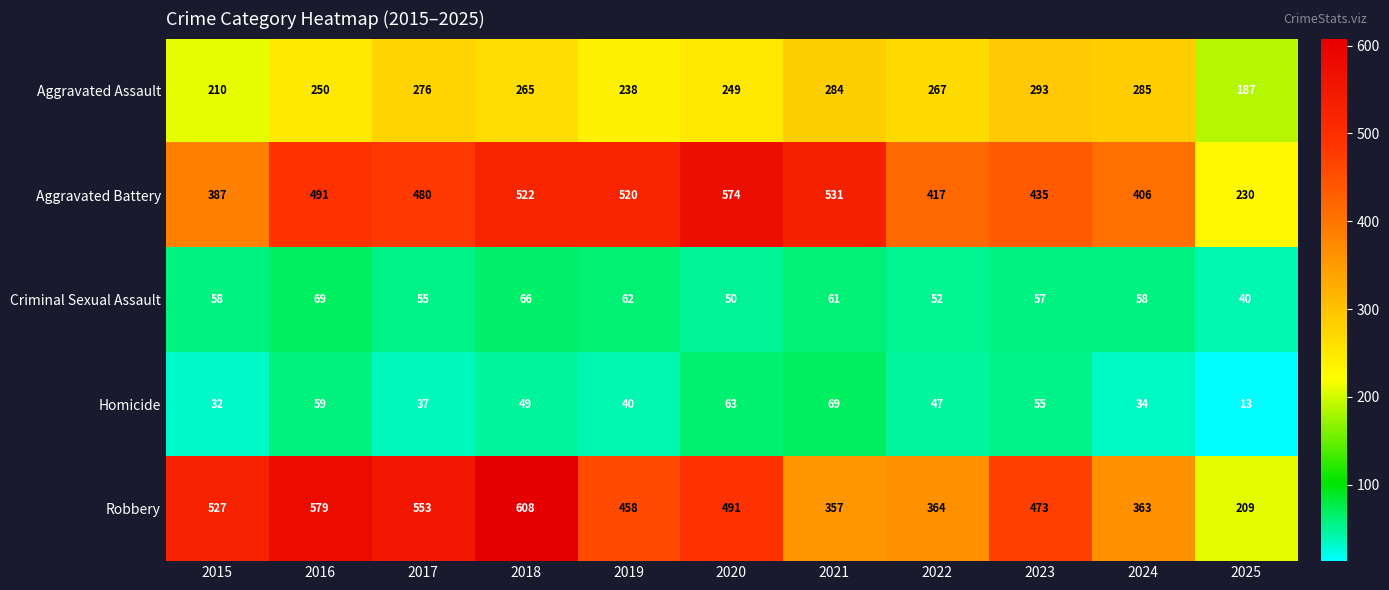

Where is Aggravated Battery nearest to the value 402?

2024